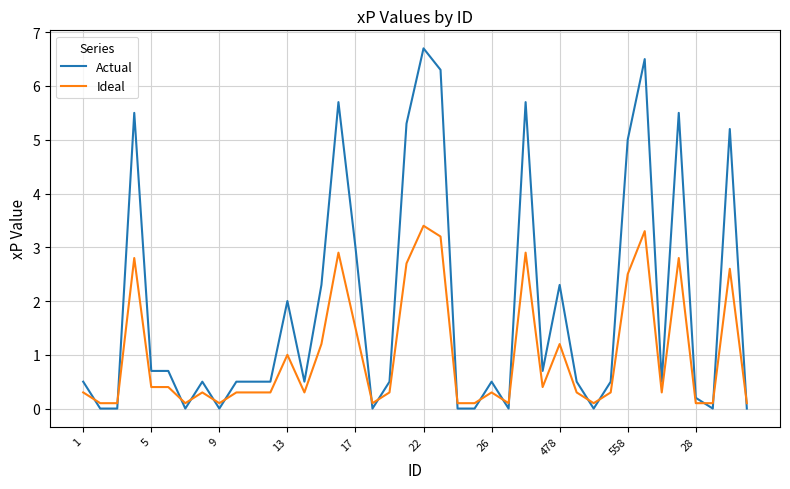

What is the difference between the maximum and minimum values in the Ideal series?

3.3